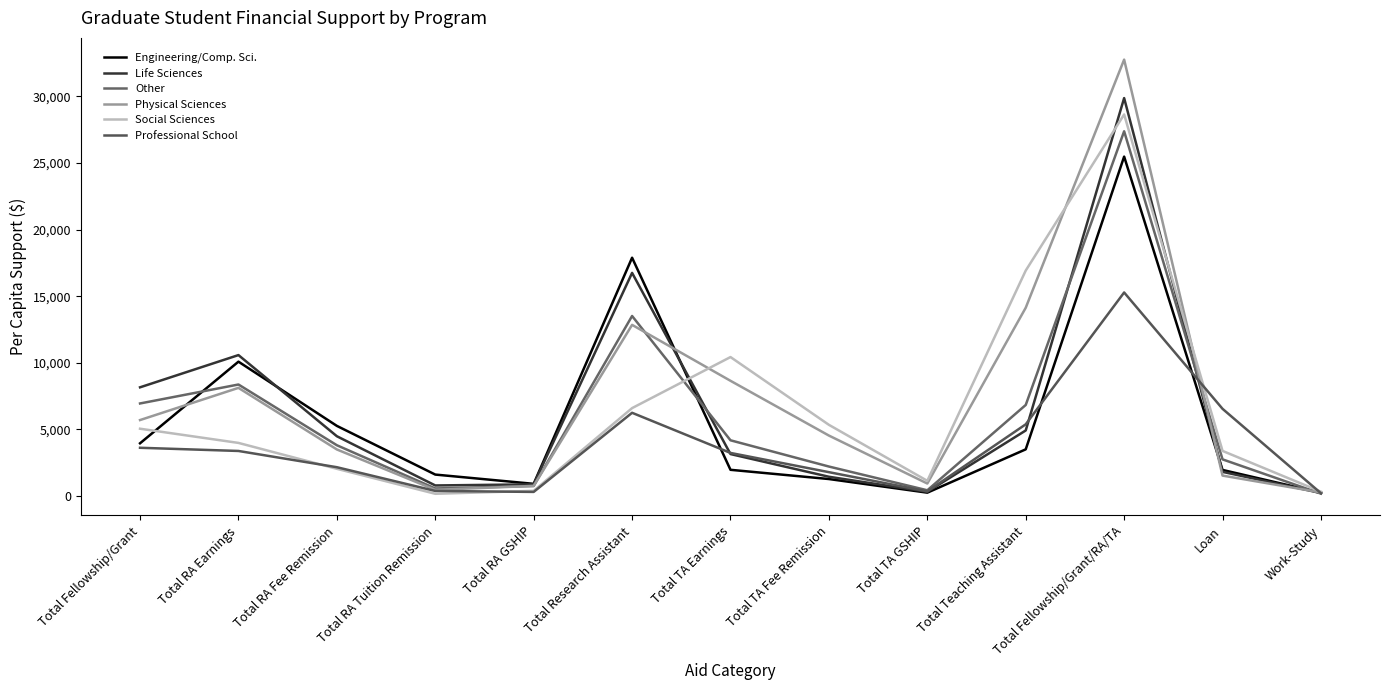

Which series changed the most between Total Teaching Assistant and Loan?

Social Sciences